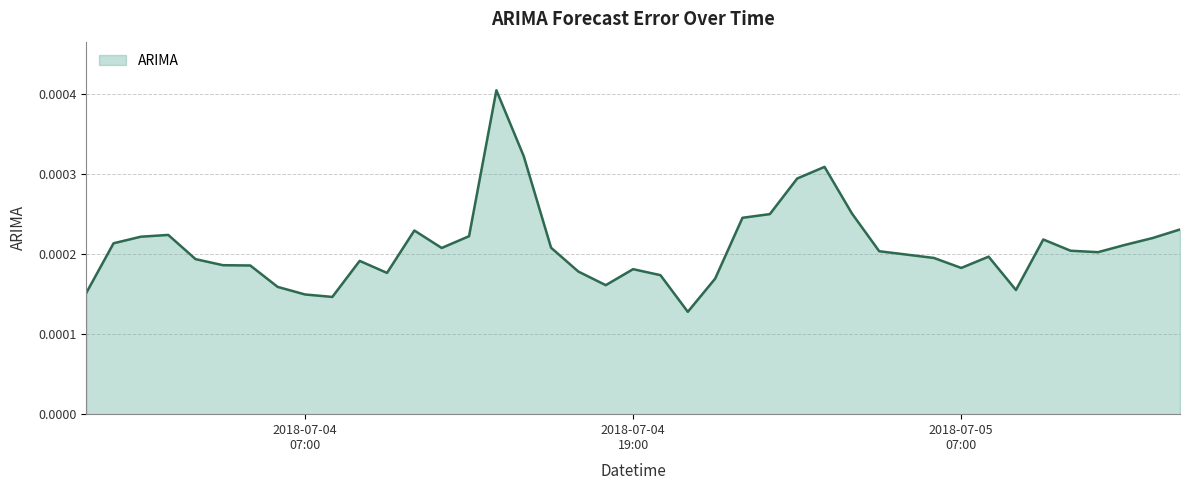

Which label corresponds to the largest value in the chart?

2018-07-04 14:00